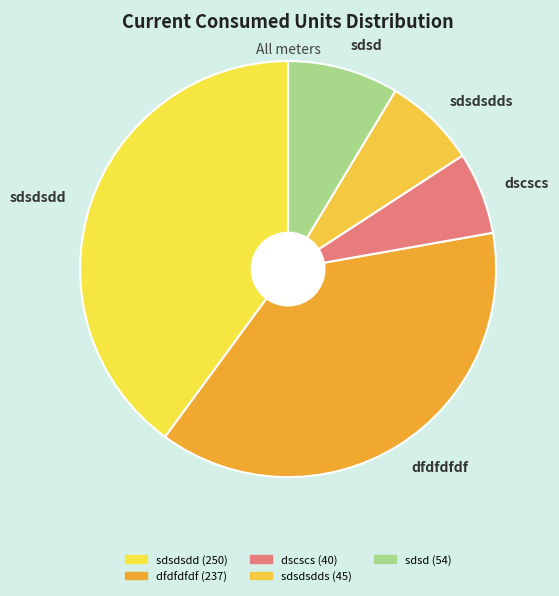

What is the ratio of the value at dfdfdfdf to the value at sdsdsdd?

0.9